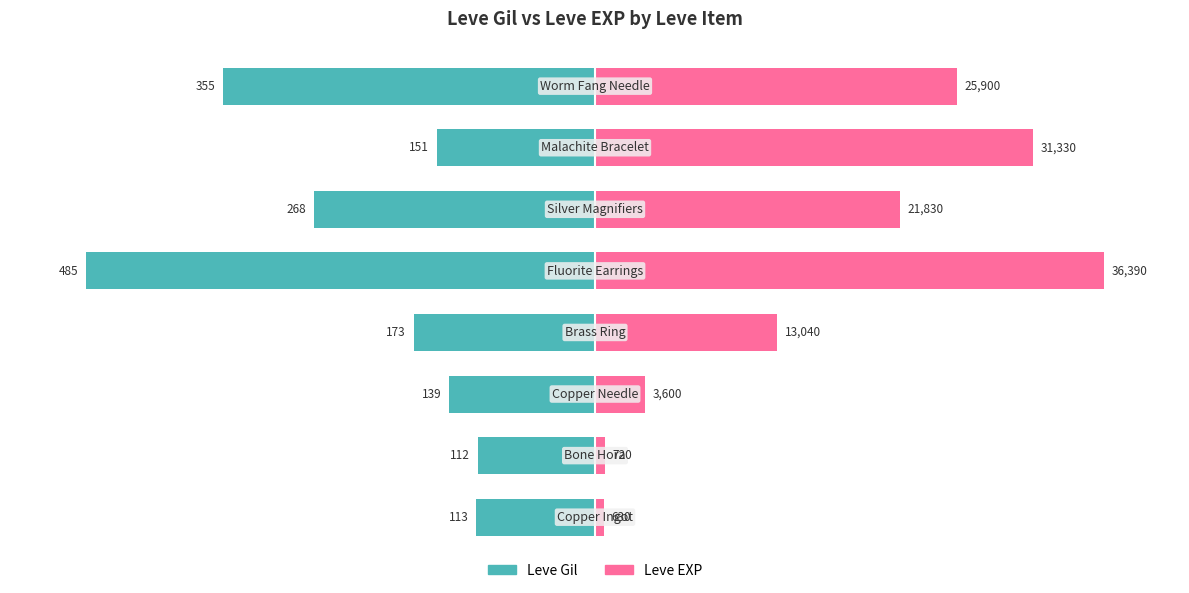

Rank the series at 4 from lowest to highest value.

Leve Gil, Leve EXP